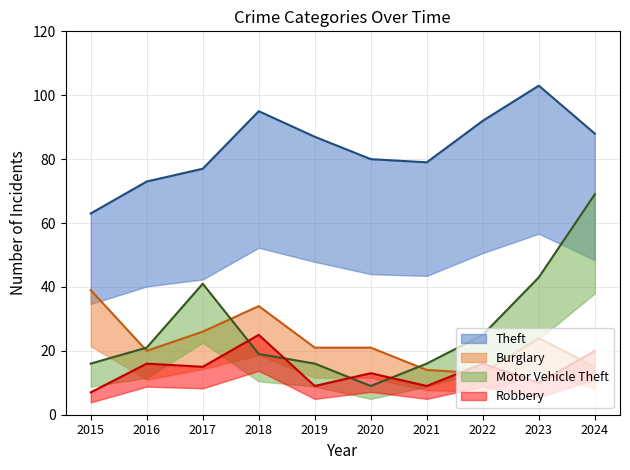

After their last crossing, which series has the higher values: Motor Vehicle Theft or Robbery?

Motor Vehicle Theft